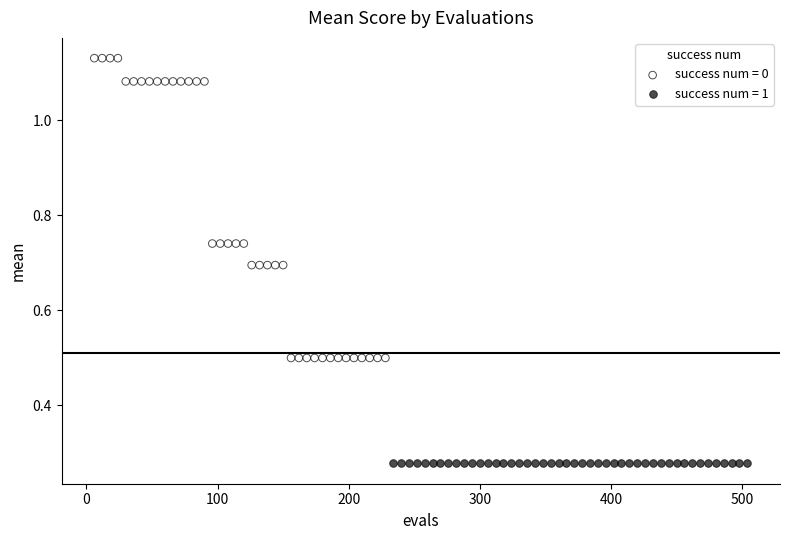

Which series contains the highest Y value?

success num = 0